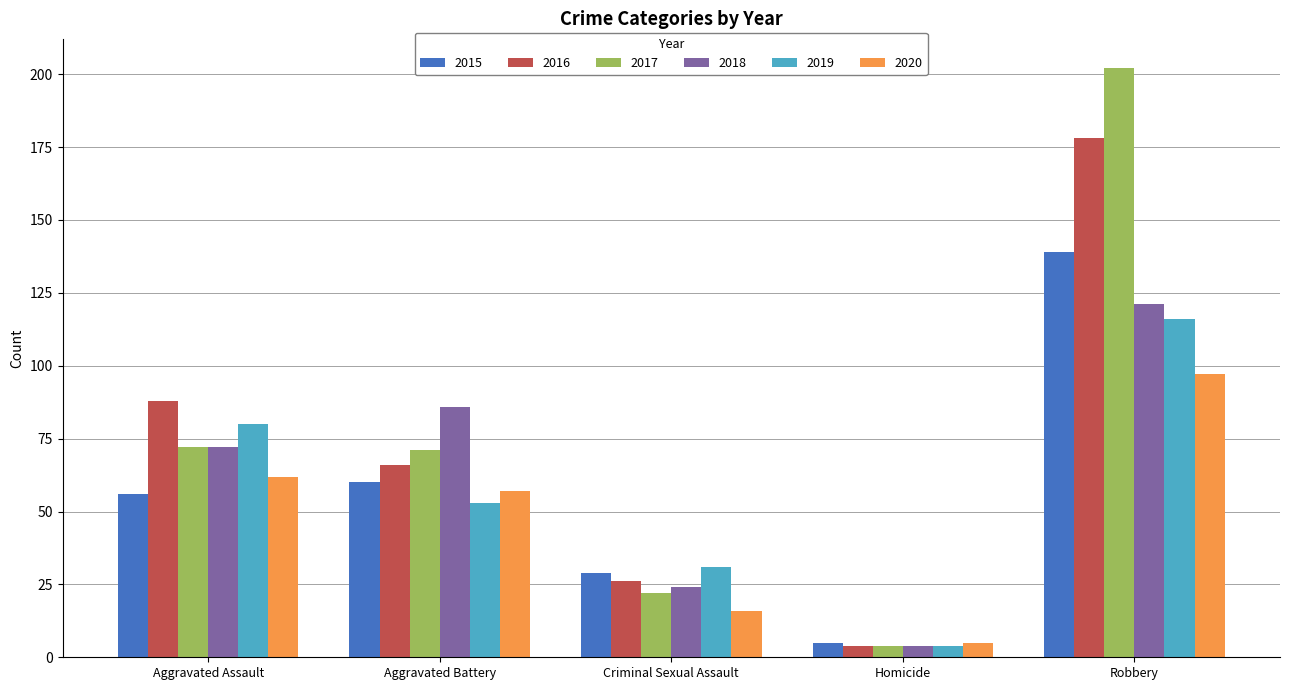

What are all the series names shown in the legend?

2015, 2016, 2017, 2018, 2019, 2020